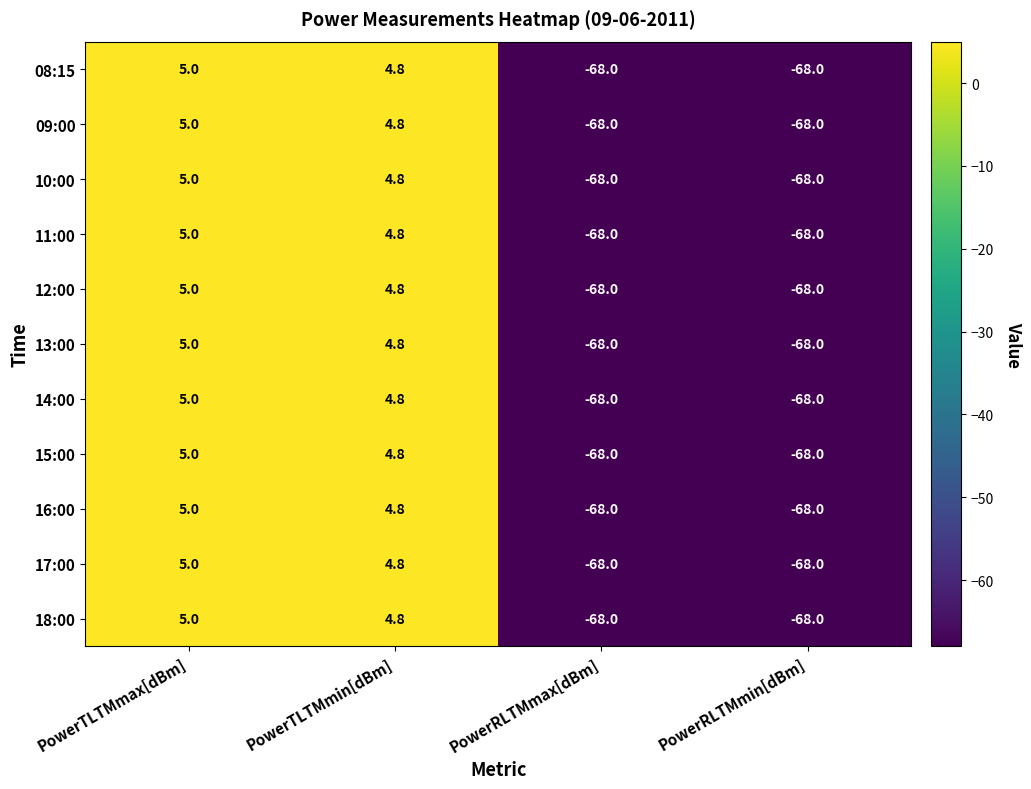

Is it true that 09:00 equals 1.1 at PowerTLTMmax[dBm]?

False